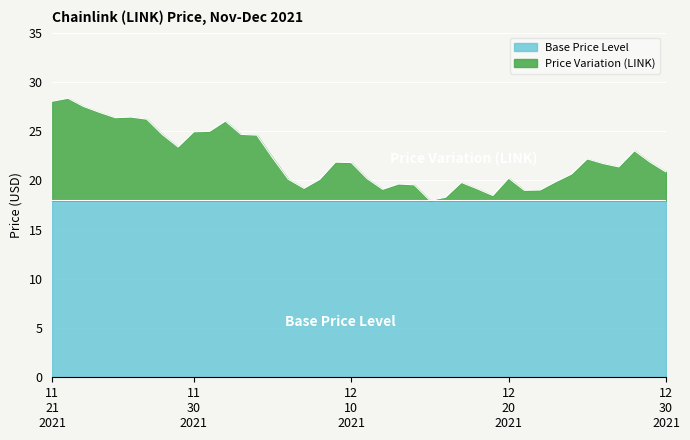

What is the difference between the maximum and second lowest values?

10.1